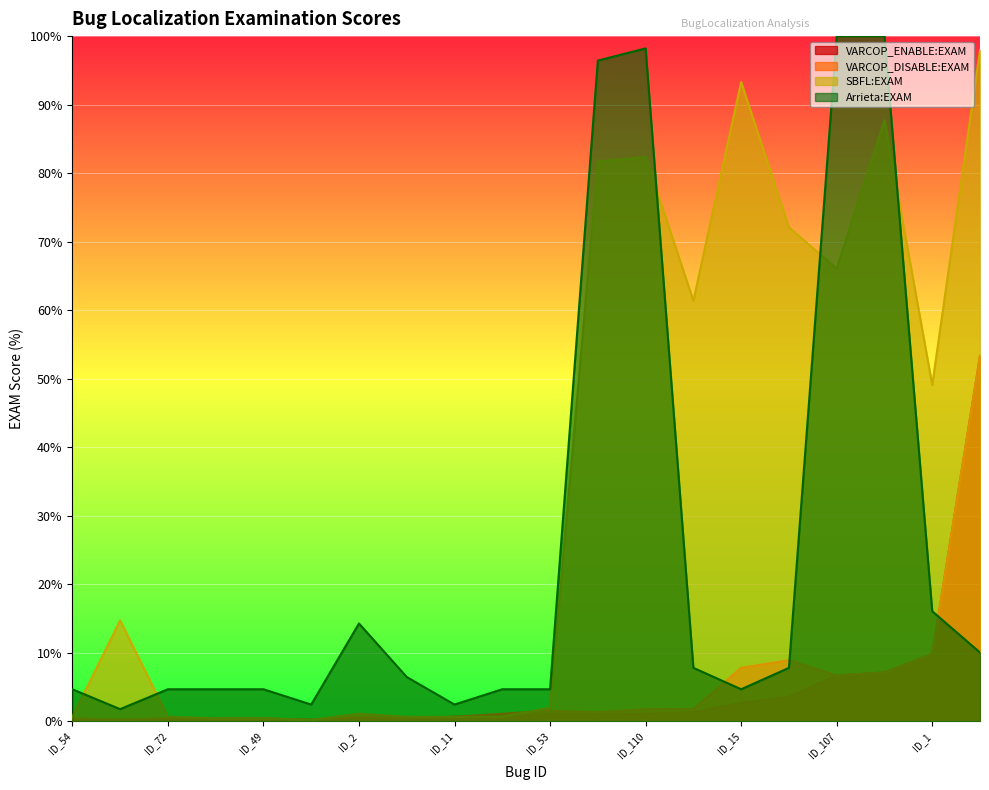

Between ID_78 and ID_49, which series saw the biggest shift?

VARCOP_ENABLE:EXAM